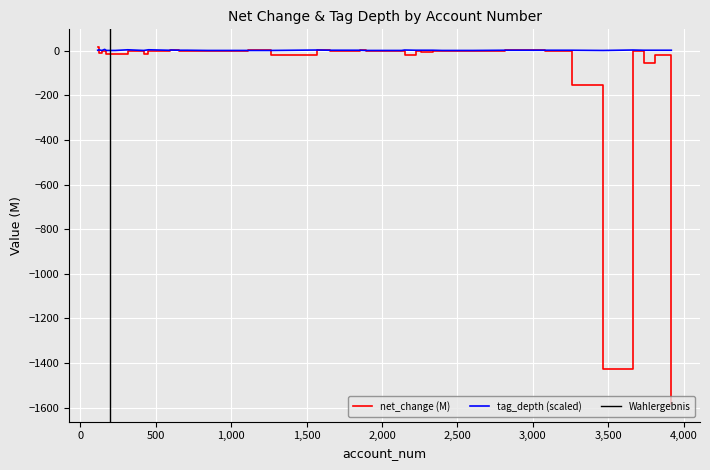

How many interior local valleys does the tag_depth series have?

3